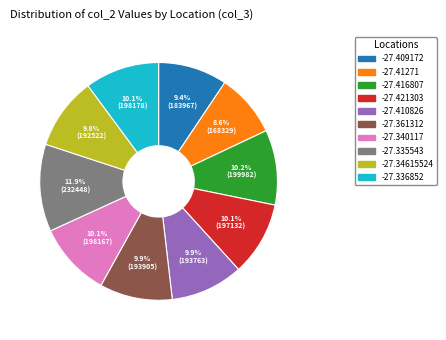

Which category has the biggest portion of the pie?

-27.335543